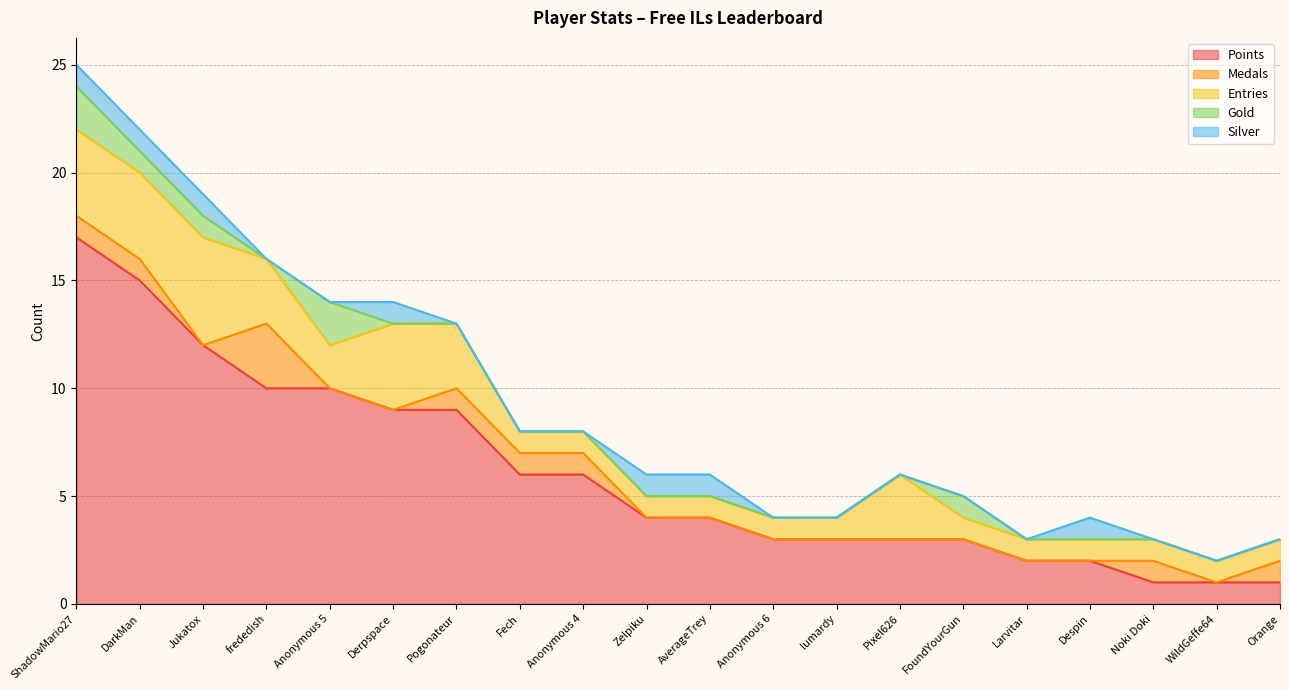

Is the value of Entries at Anonymous 6 greater than the value of Silver at Anonymous 4?

Yes